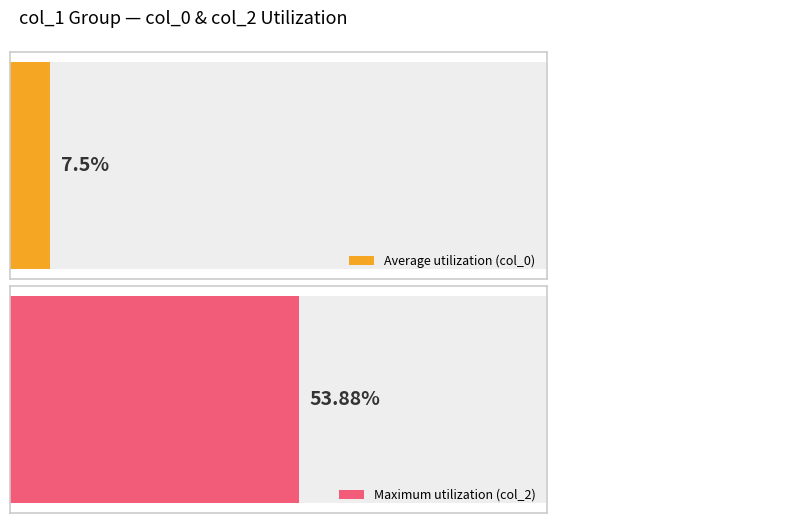

Between 5 and 10, which series saw the biggest shift?

col_2